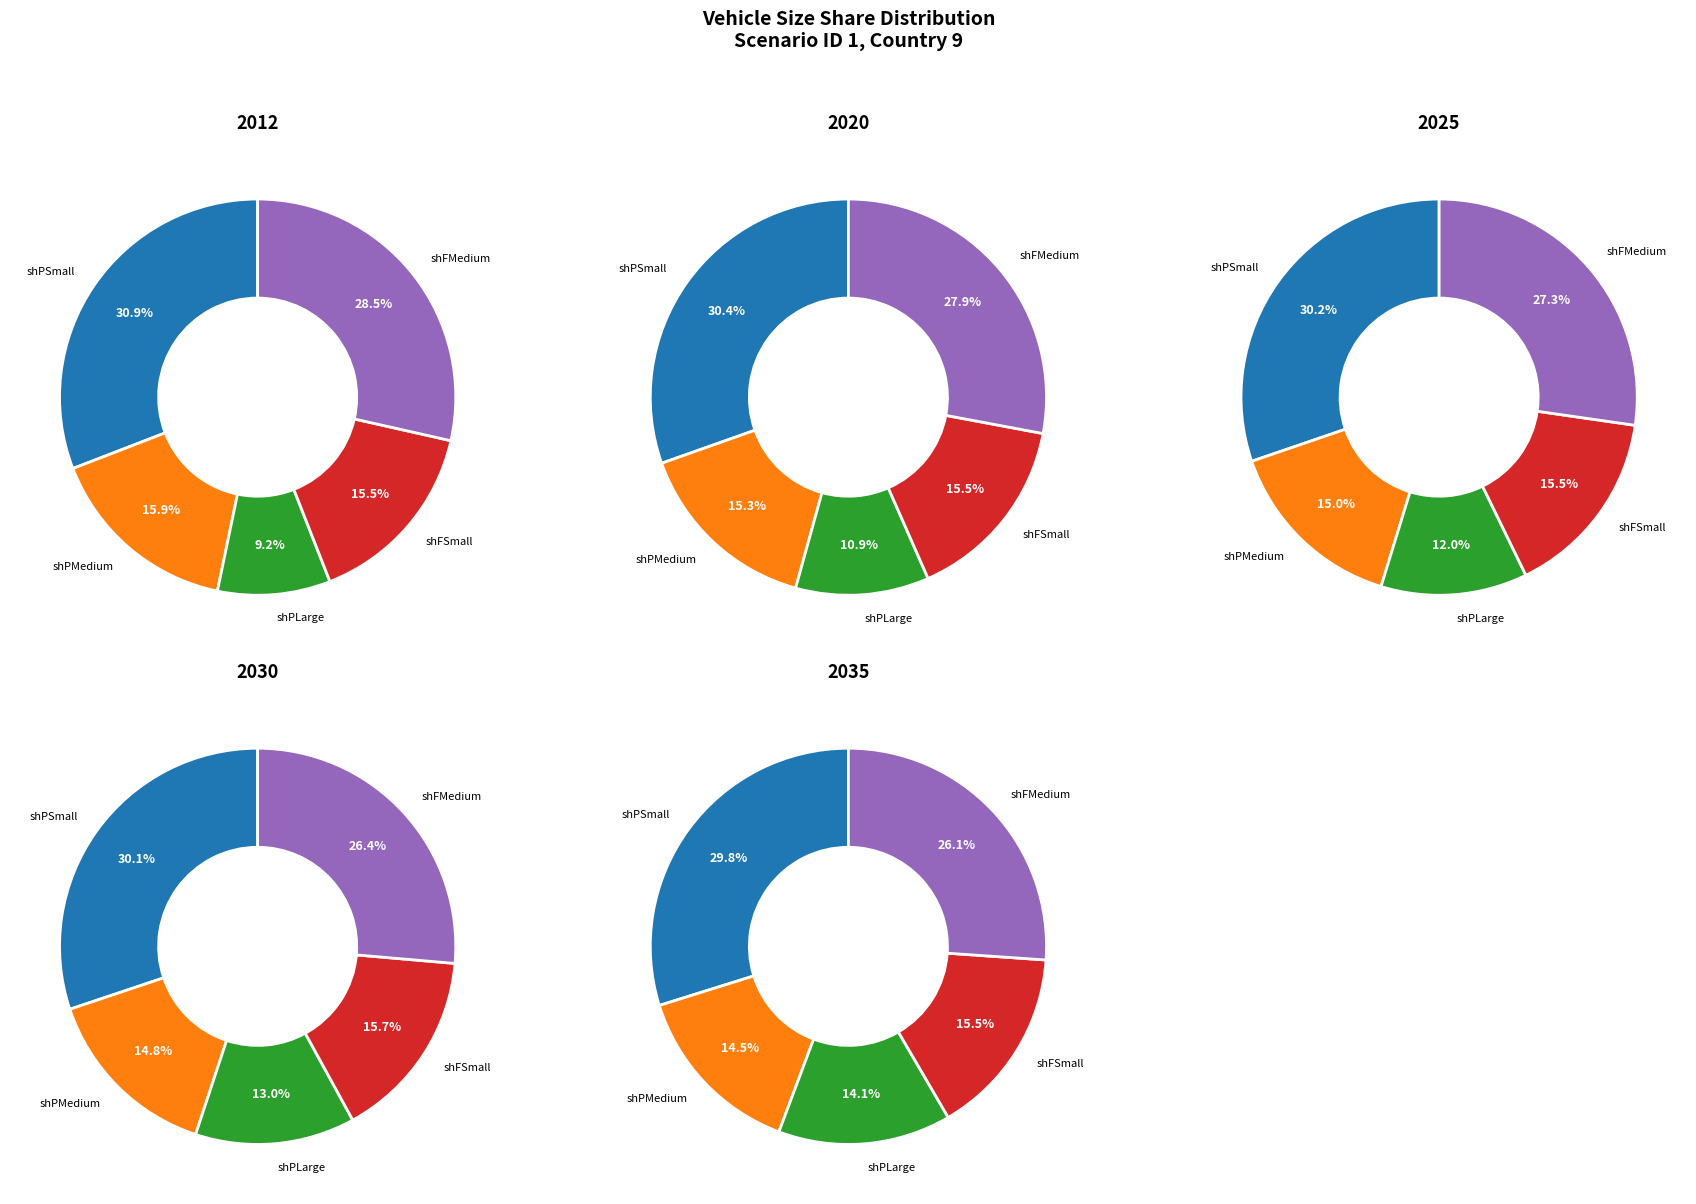

Rank the series at 2026 from highest to lowest value.

shPSmall, shFMedium, shFSmall, shPMedium, shPLarge